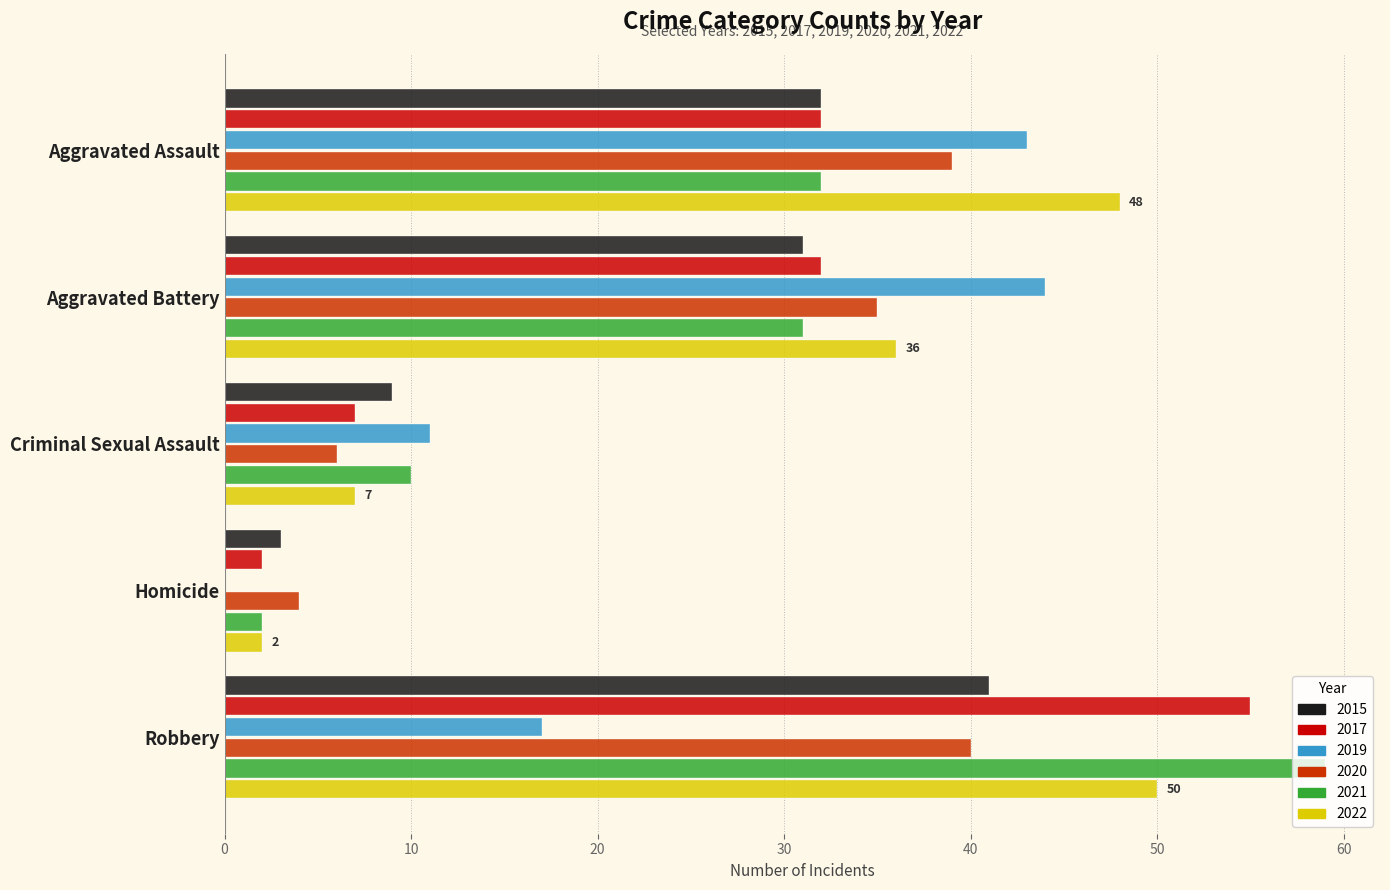

What is the sum of all 2022 values?

143